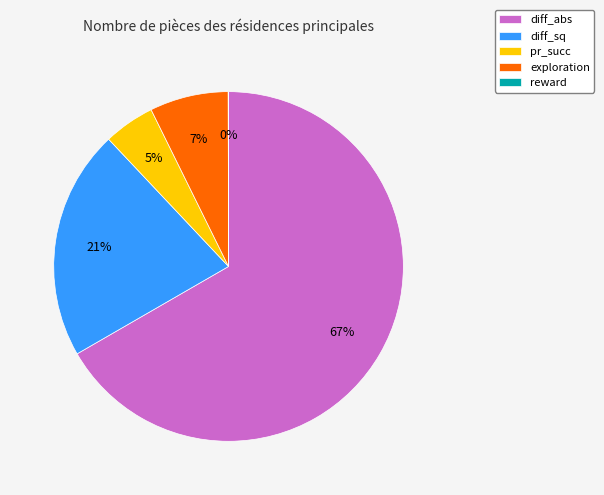

Does diff_sq represent more than half of the total?

No